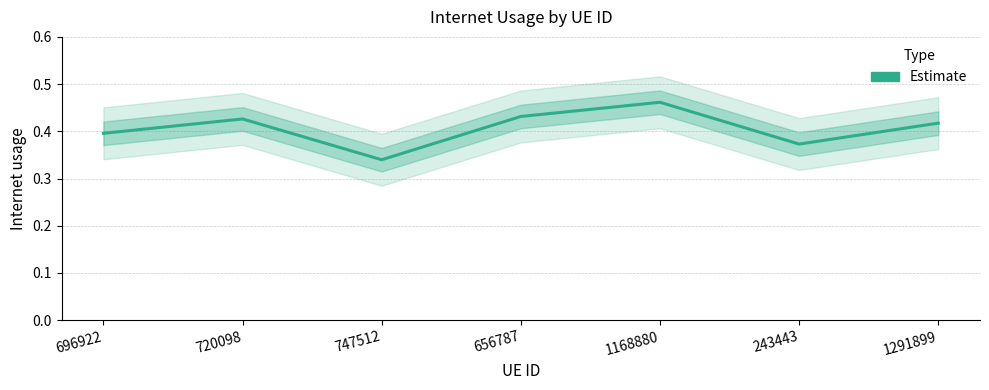

What is the label of the 3rd point from the left?

747512